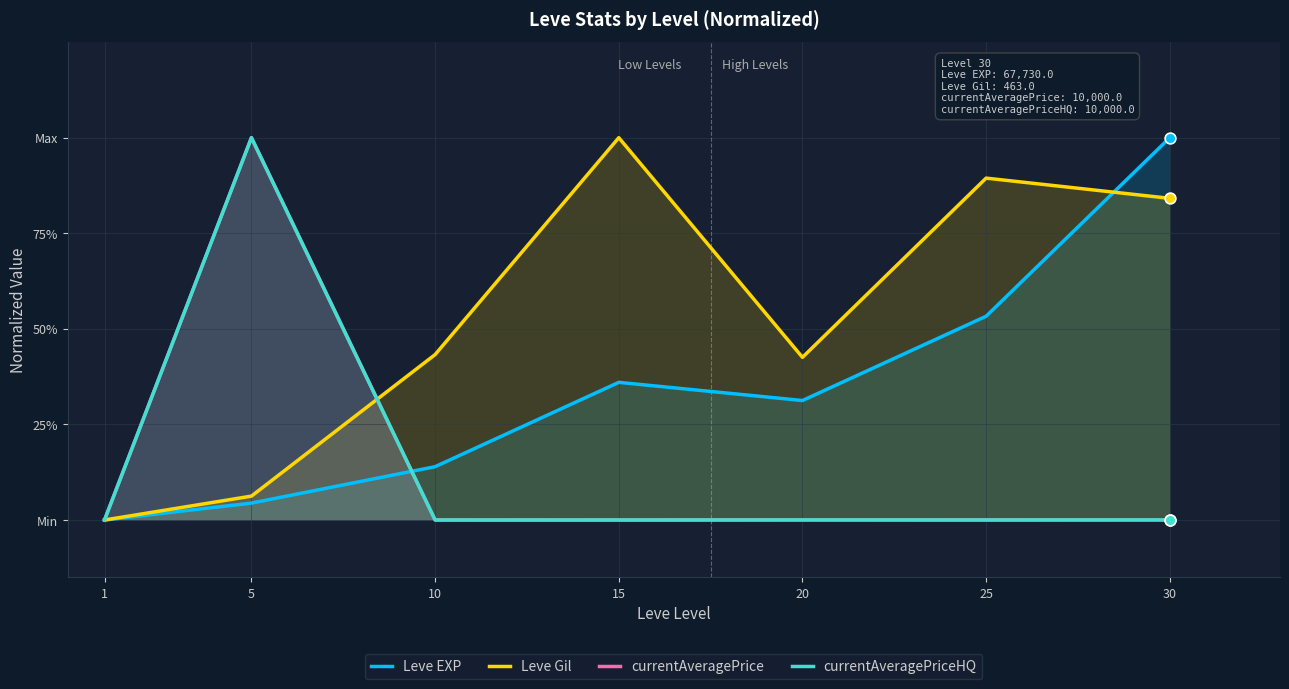

Which series has the largest Y range (max minus min)?

Leve EXP